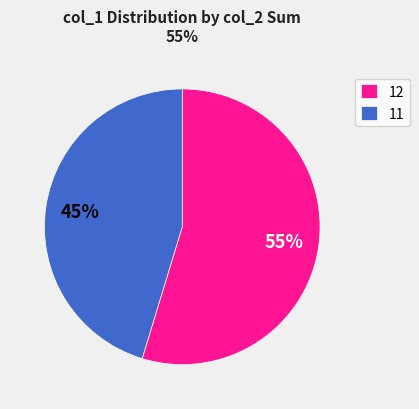

What is the largest slice in the pie chart?

12